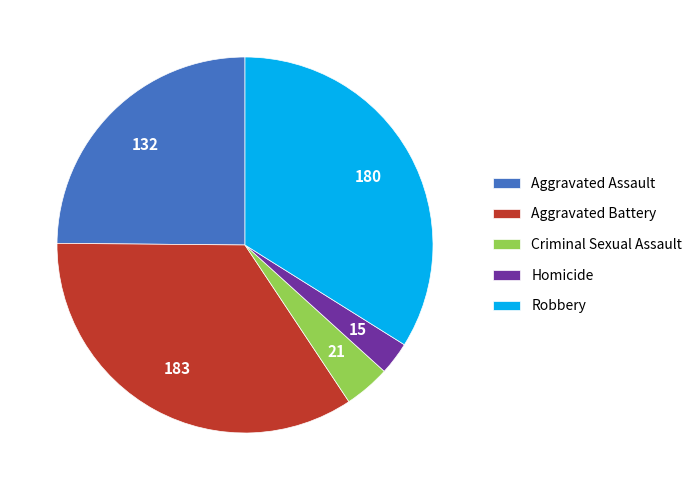

True or false: Homicide accounts for 3% of the total.

True